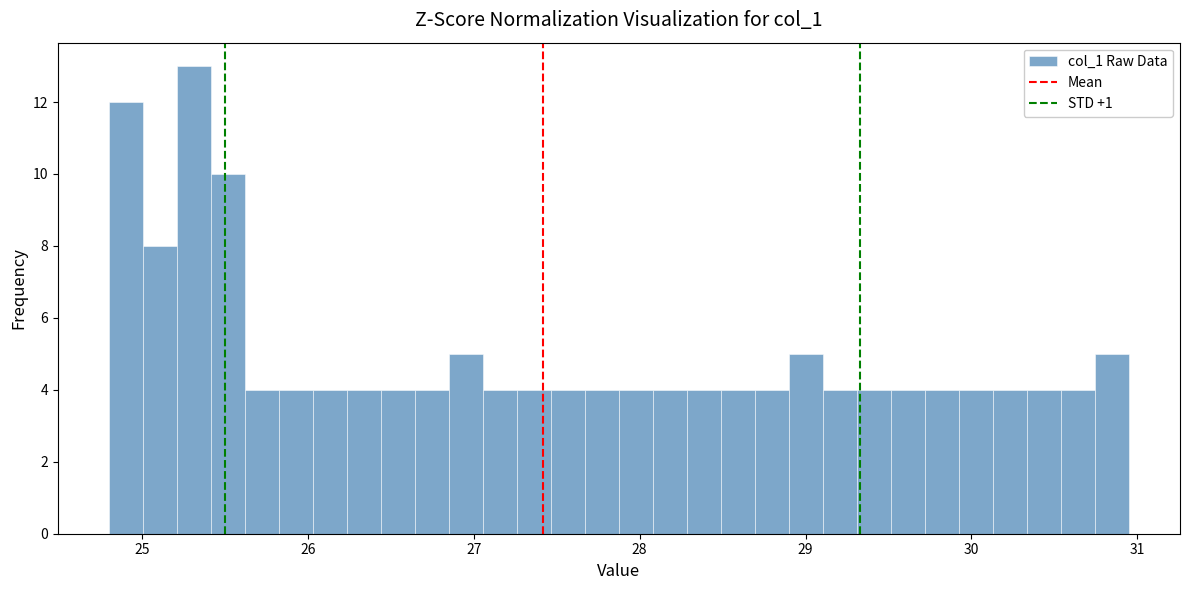

Read against the x-axis, roughly where is the centre of the tallest bar?

25.3